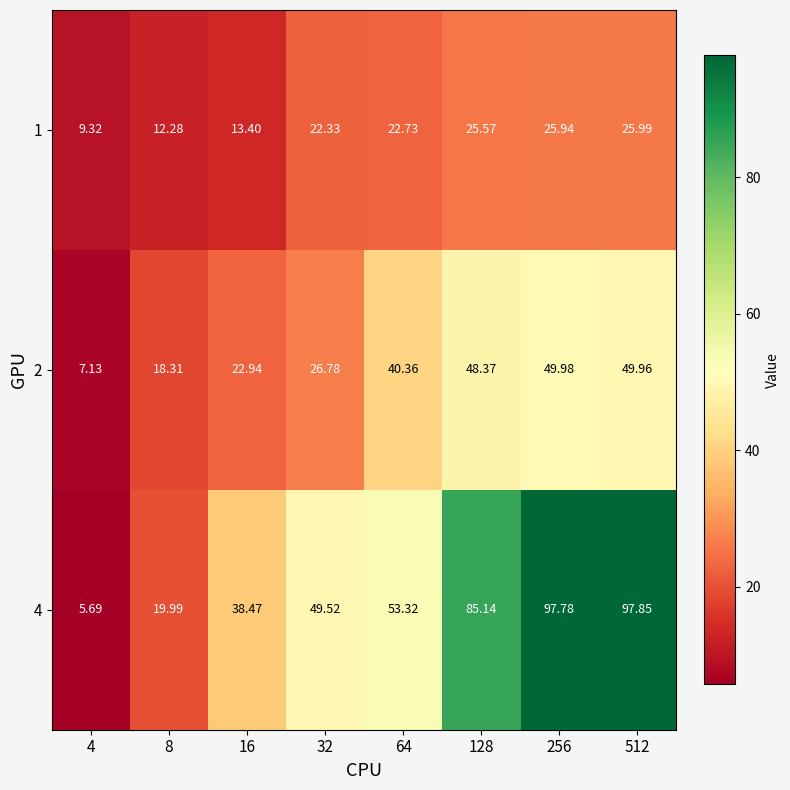

List the series in order of their overall mean, highest first.

4, 2, 1